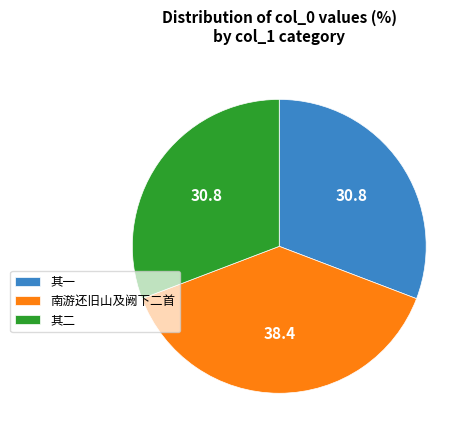

What is the largest slice in the pie chart?

南游还旧山及阙下二首